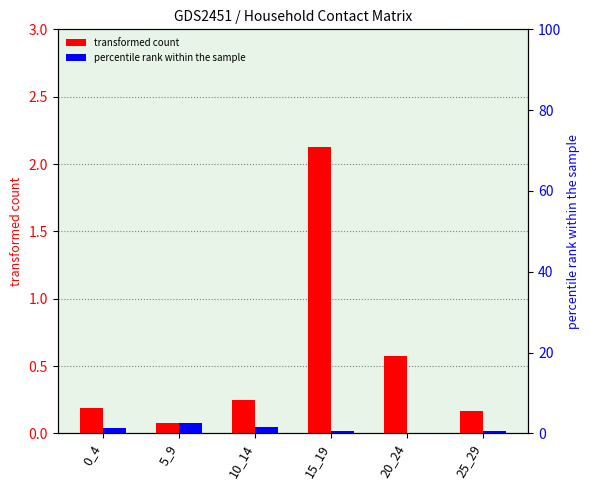

How many groups of bars are there?

6